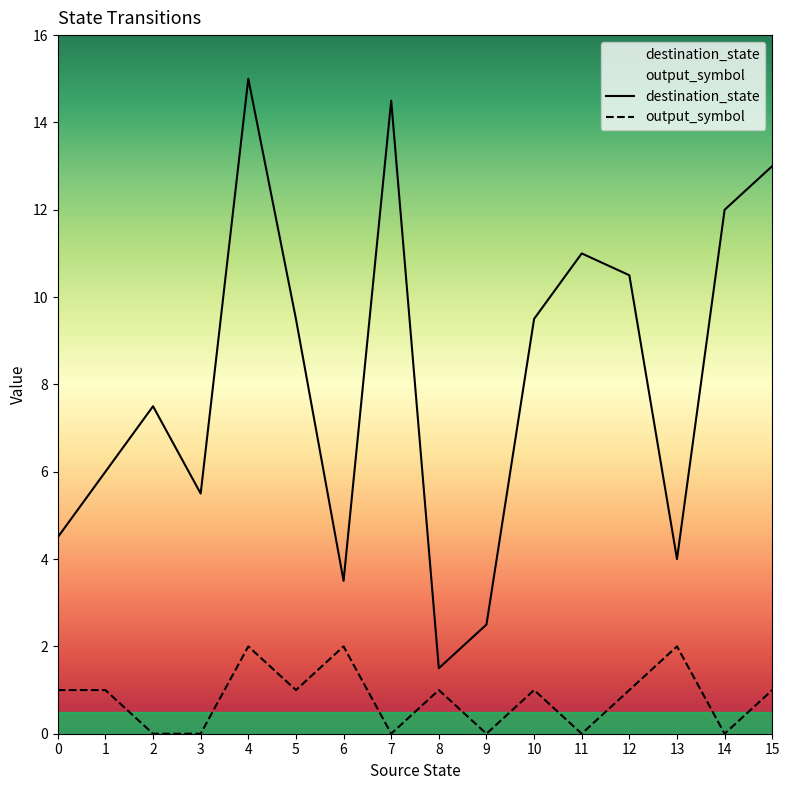

What value does the destination_state series have at 8?

1.5